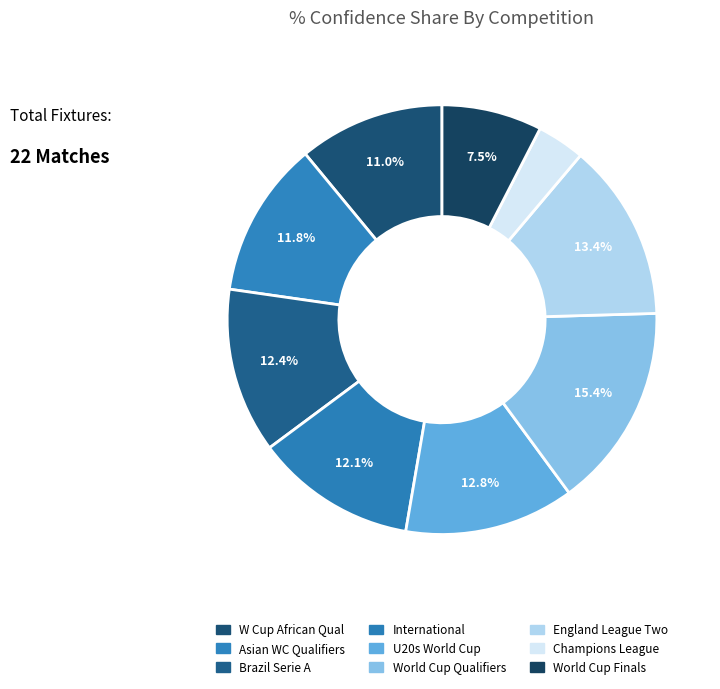

Count the number of slices in the pie.

9